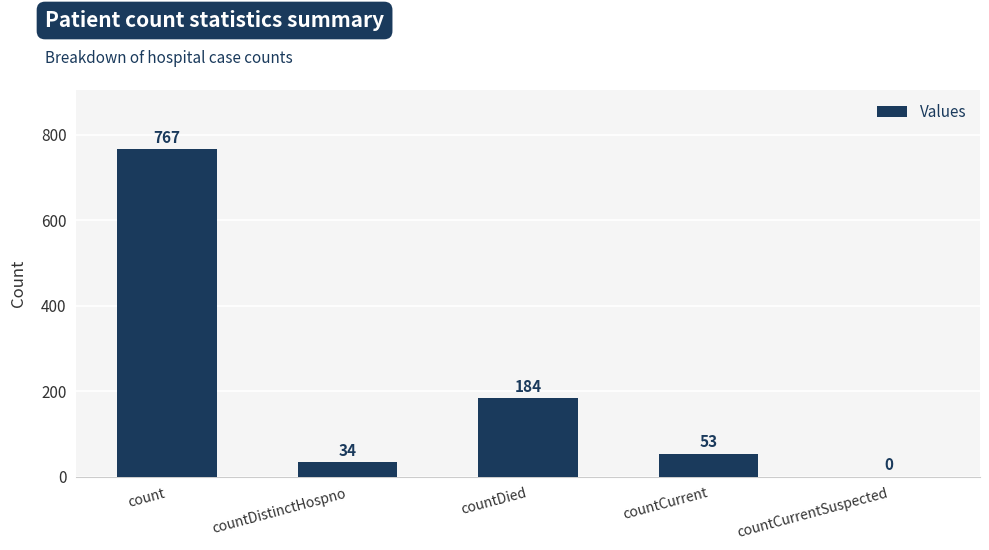

What is the change in value from count to countCurrentSuspected?

-767